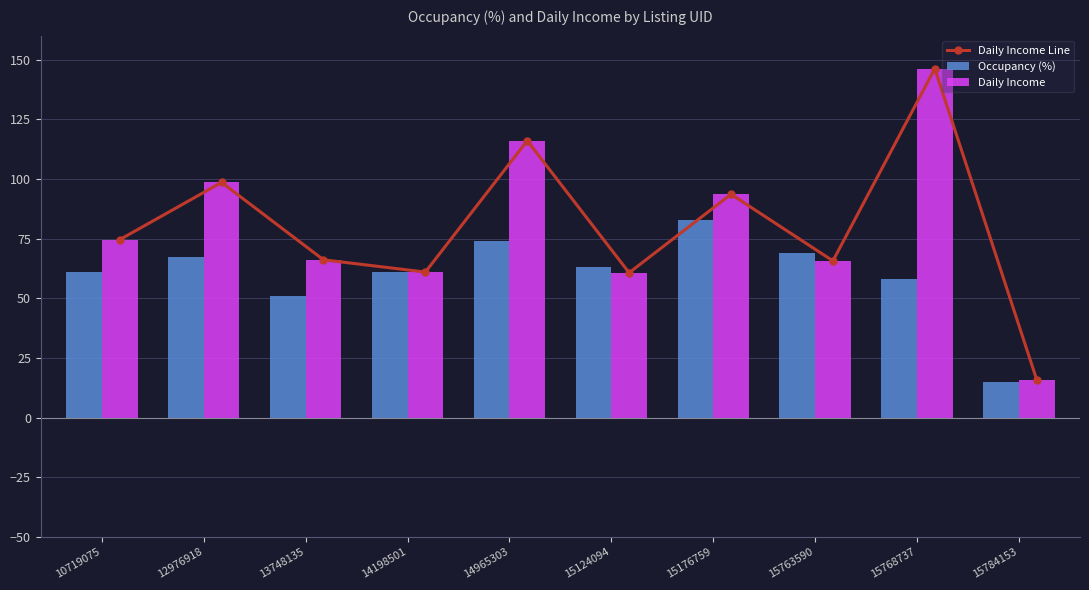

Which series has the largest total across all categories?

Daily Income Line